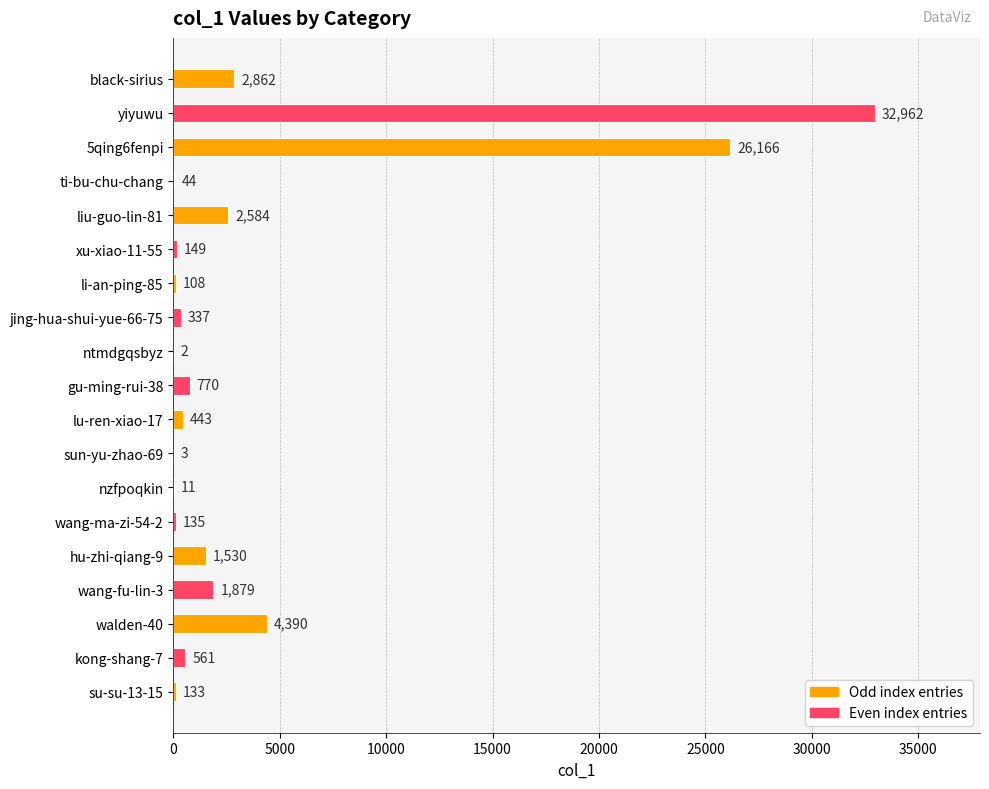

Which has a higher value, yiyuwu or jing-hua-shui-yue-66-75?

yiyuwu